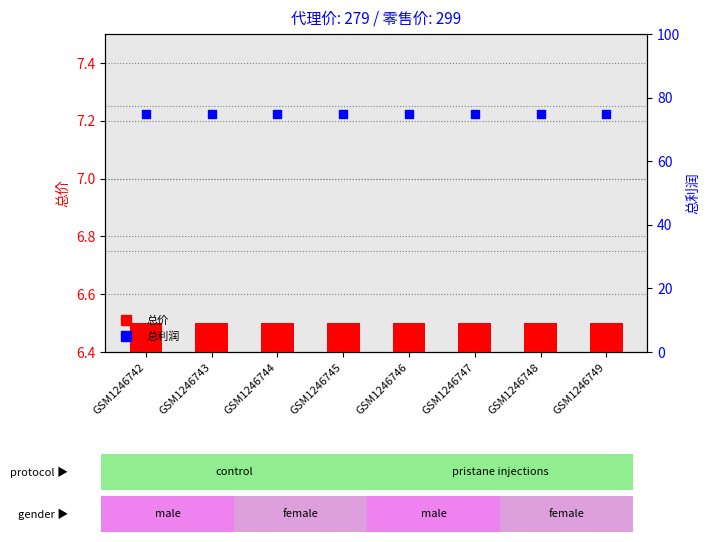

What are all the series names shown in the legend?

总价, 总利润